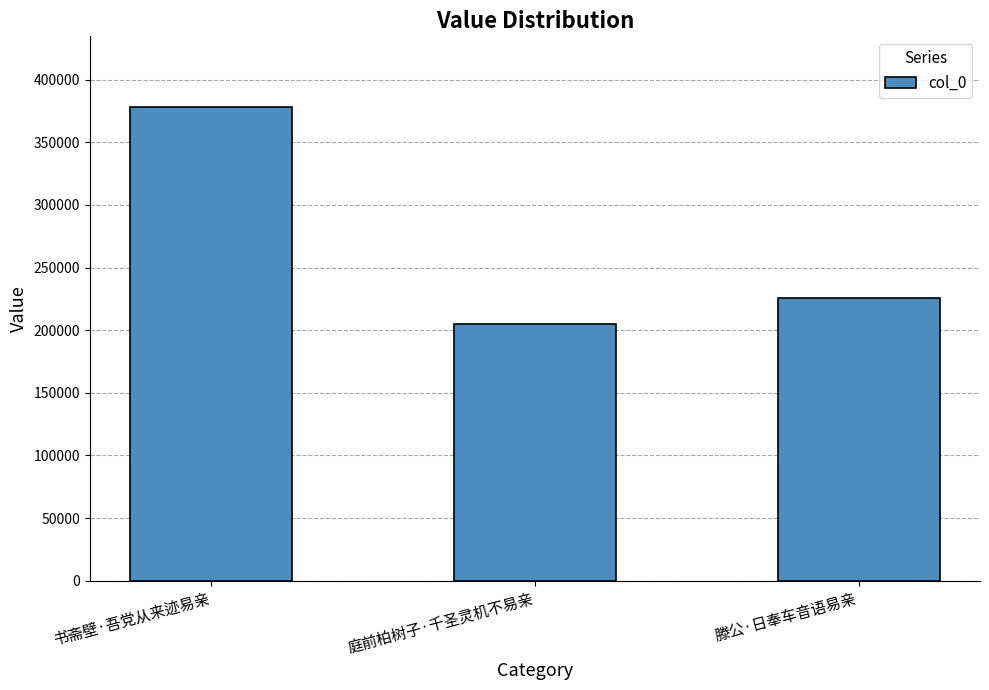

At which label does the data first exceed 225347?

书斋壁·吾党从来迹易亲